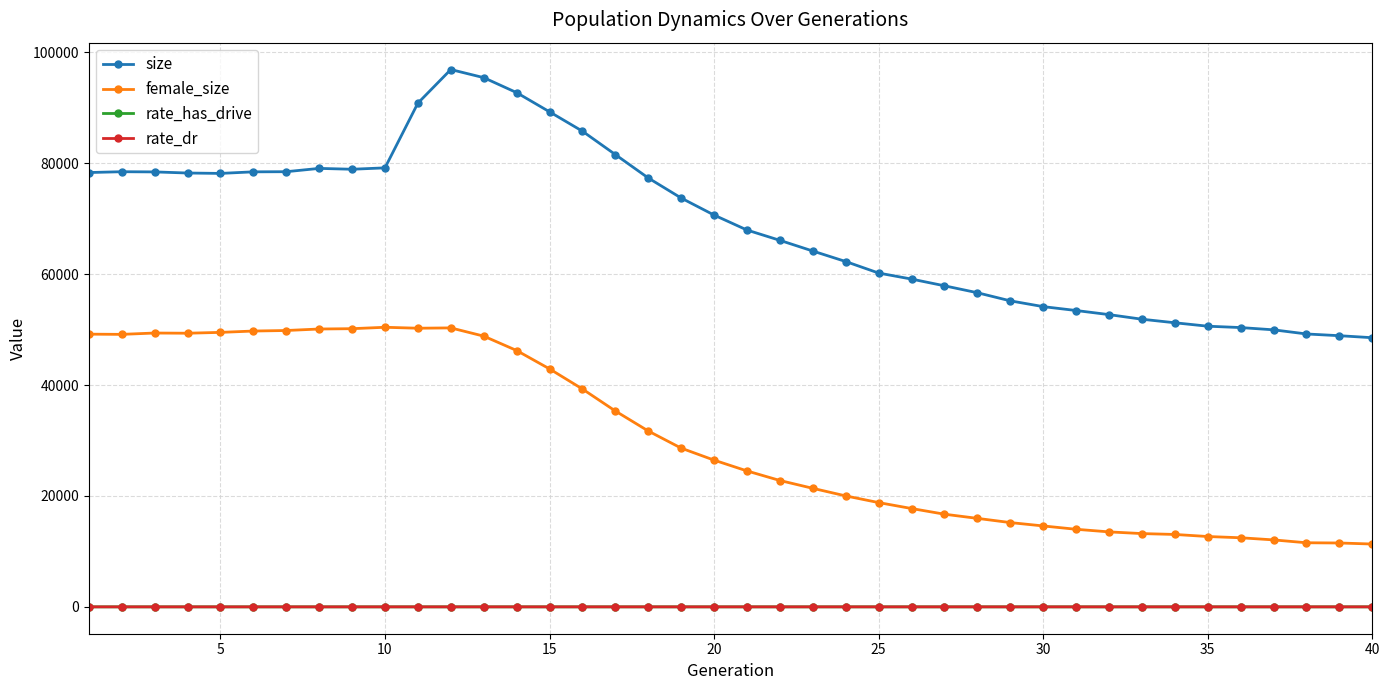

What is the difference between the maximum and minimum values in the size series?

48357.0